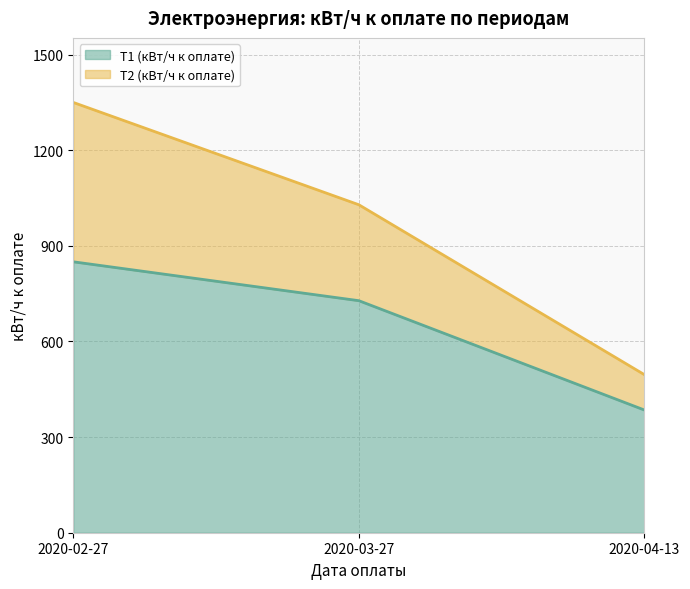

The value of Т1 (кВт/ч к оплате) at 2020-03-27 is 728. True or false?

True